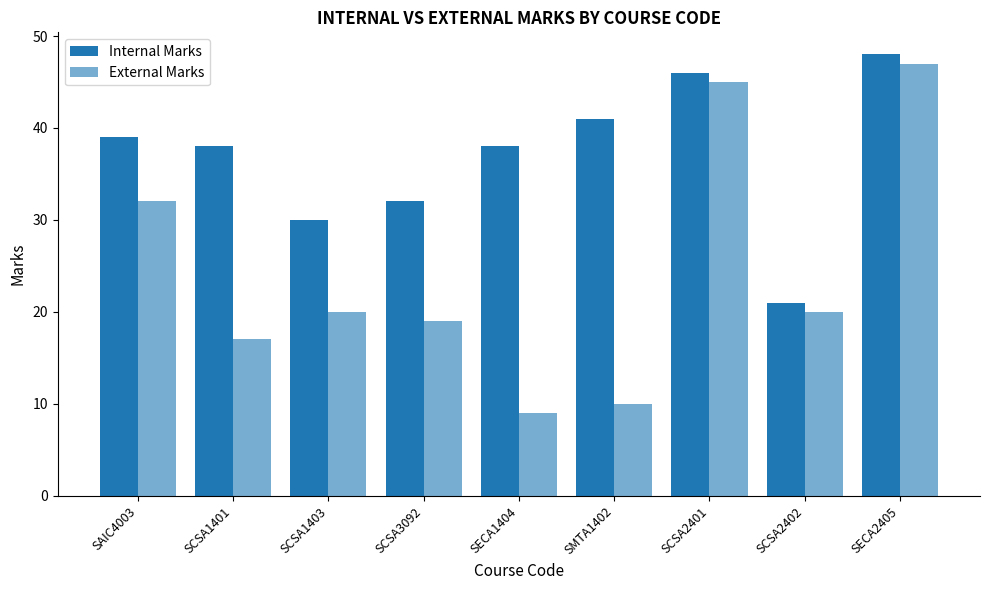

What position from the left is SCSA2401?

7